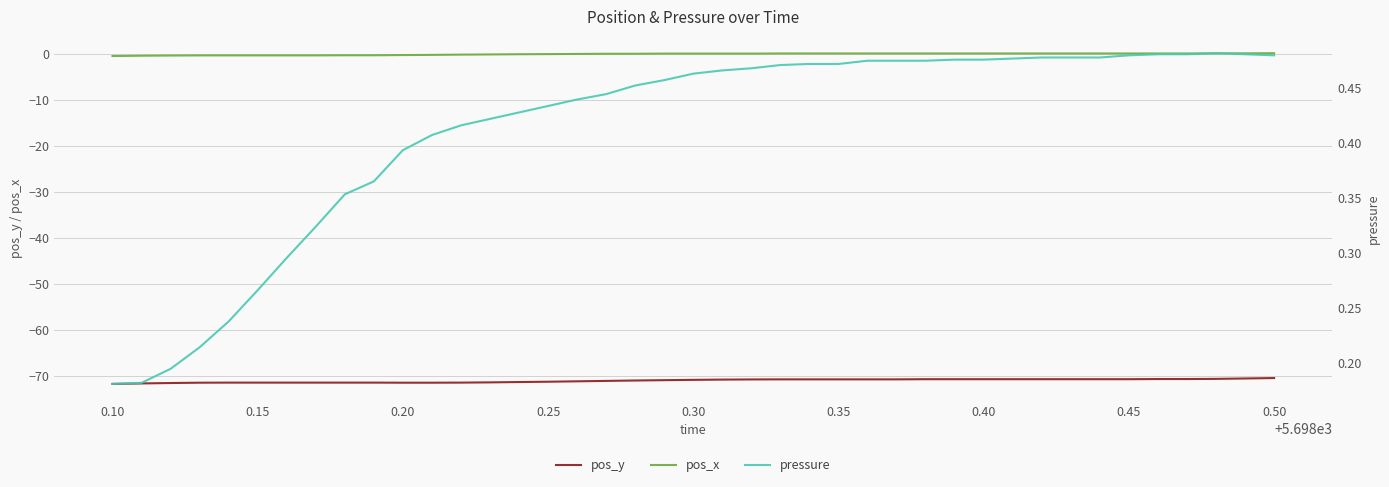

True or false: pos_x and pos_y cross at least once.

False